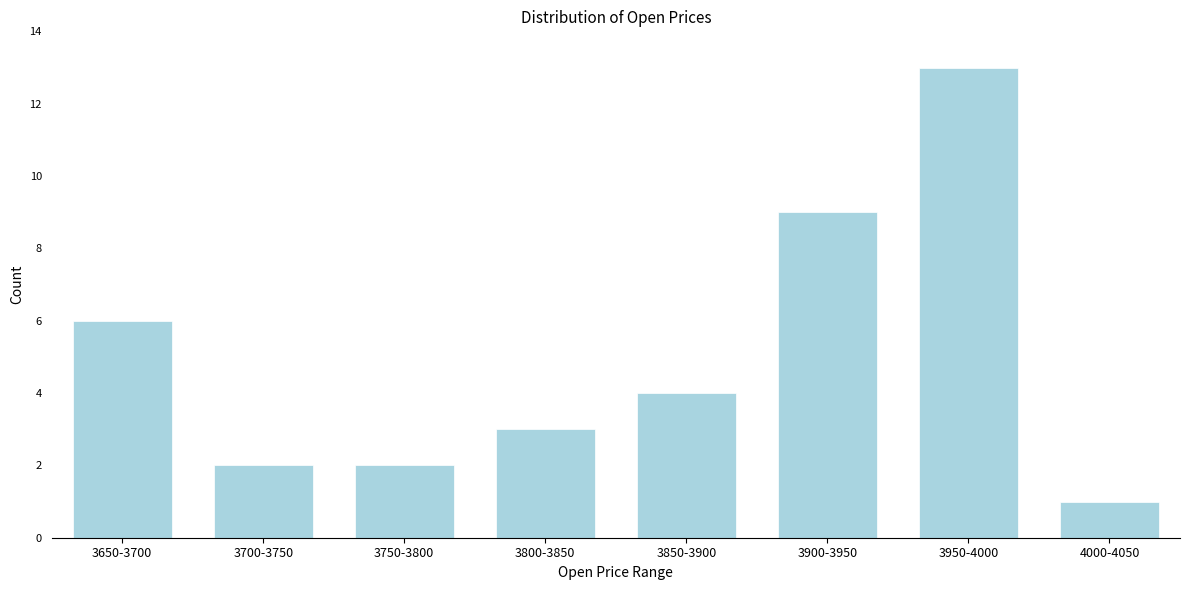

Reading left to right, what are all the values shown in this chart?

3650-3700=6	3700-3750=2	3750-3800=2	3800-3850=3	3850-3900=4	3900-3950=9	3950-4000=13	4000-4050=1